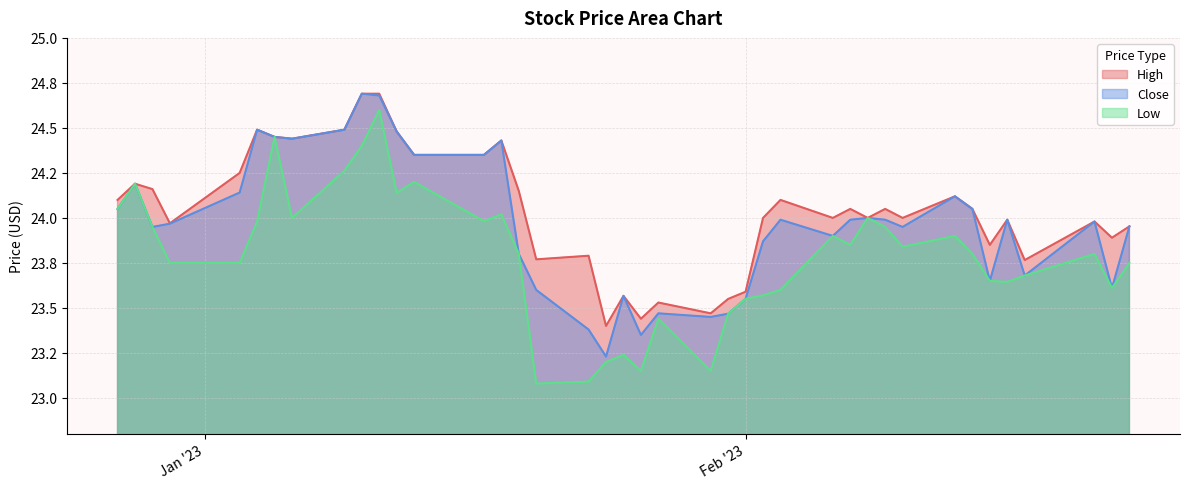

What is the label of the 20th point from the right?

2023-01-26